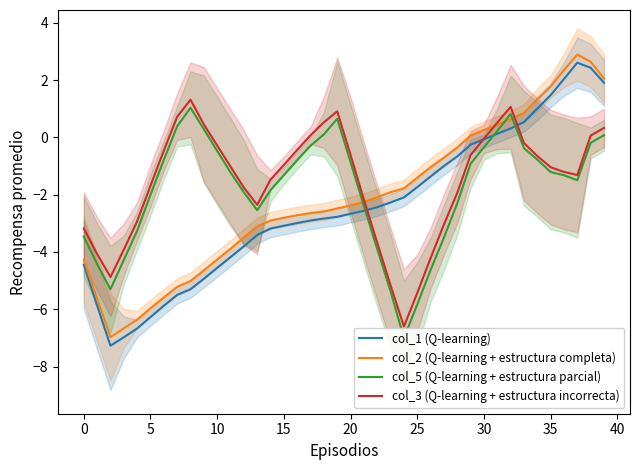

What is the highest value of the col_3 (Q-learning + estructura incorrecta) series?

1.3